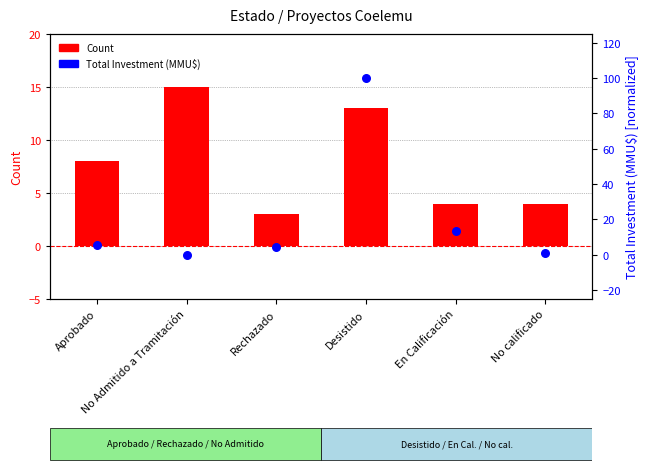

Is the value of Count at No calificado greater than the value of Total Investment (MMU$) at Aprobado?

No